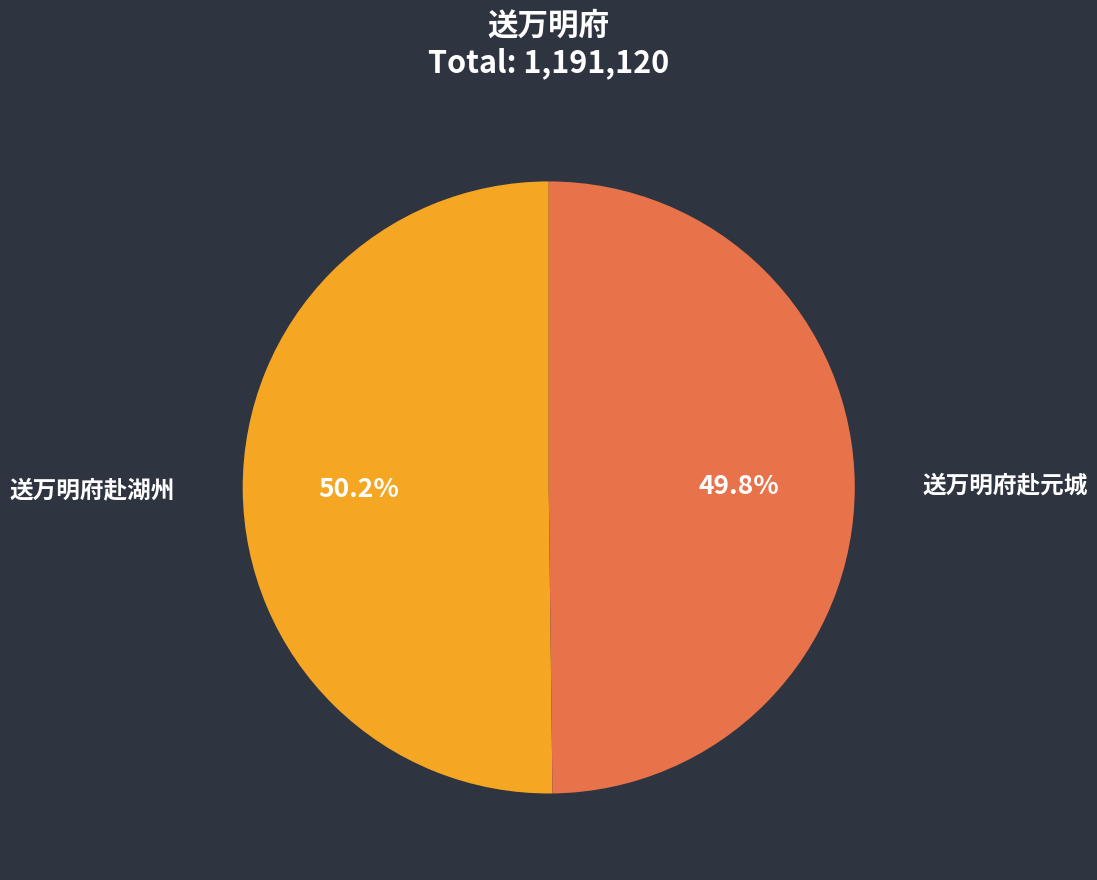

Is there a majority slice in this chart?

Yes